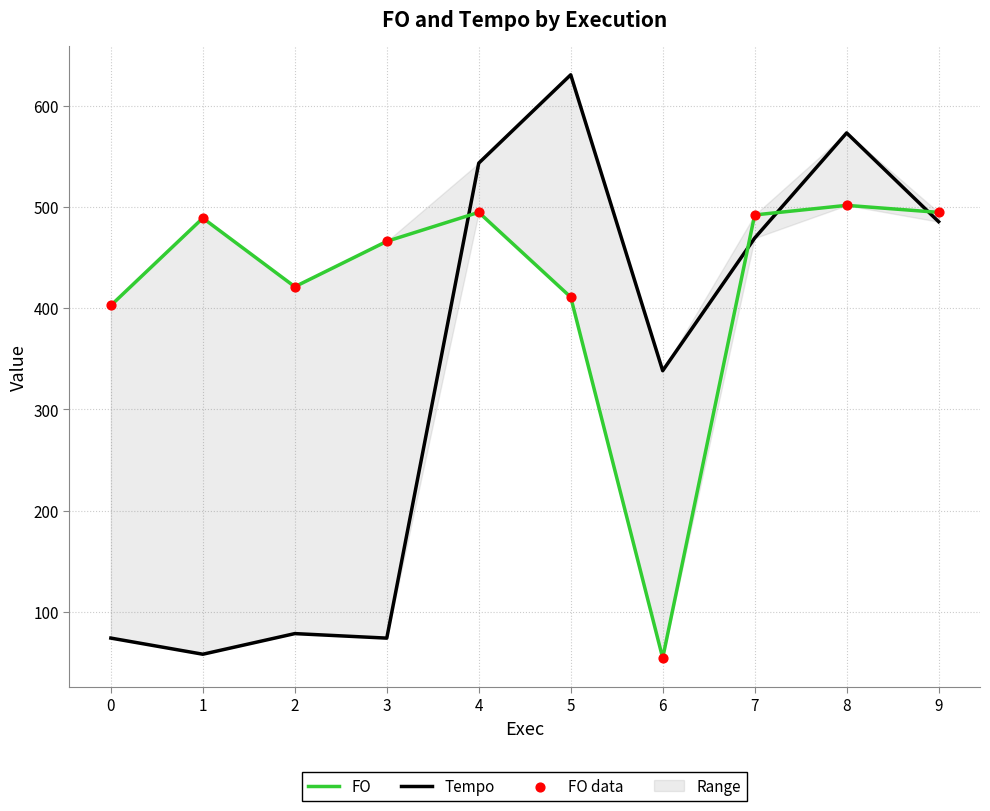

Which series has the widest spread of Y values?

Tempo